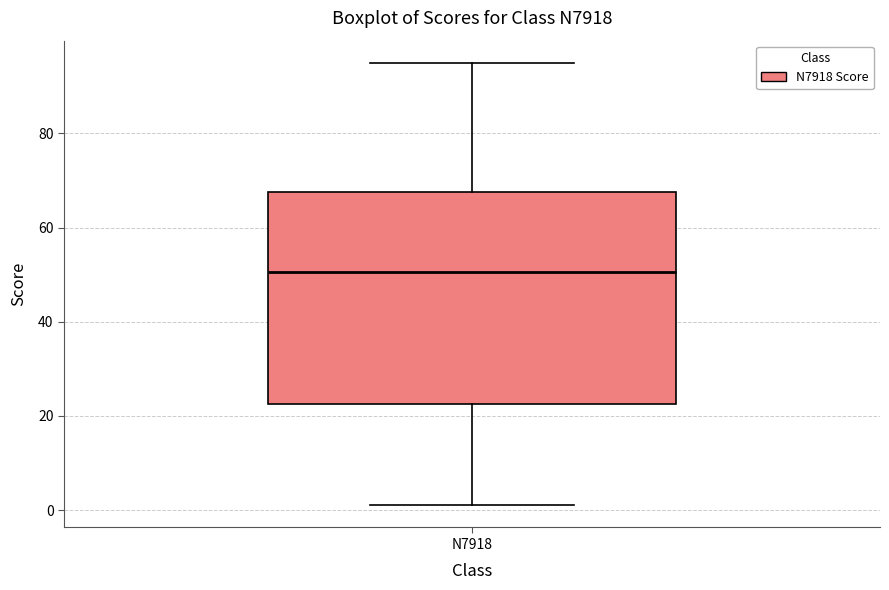

Transcribe this box plot: give where the median line is, the range the box spans, and where the two whiskers end, as read against the y-axis. The values are not printed on the chart, so give them approximately, as read against the axis.

median 50, box 22 to 68, whiskers 2 to 96